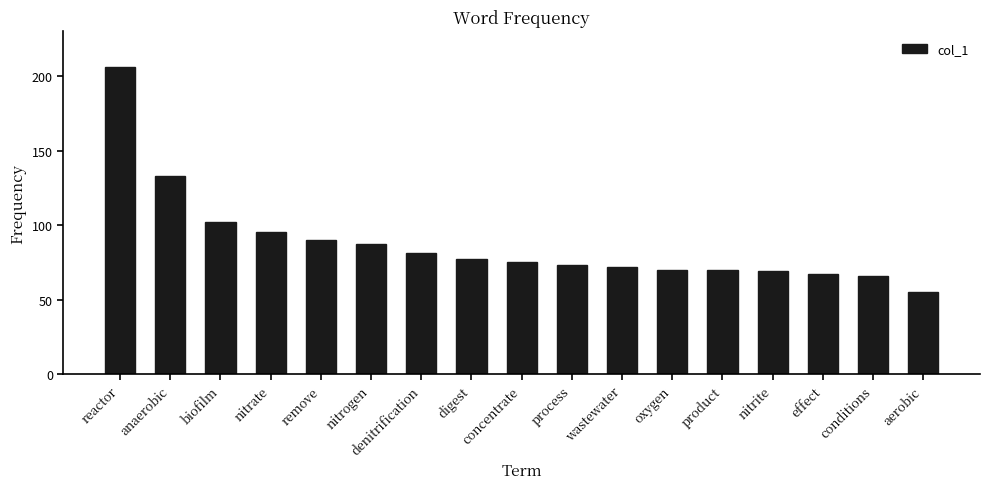

What is the approximate value at reactor, to the nearest 10?

210